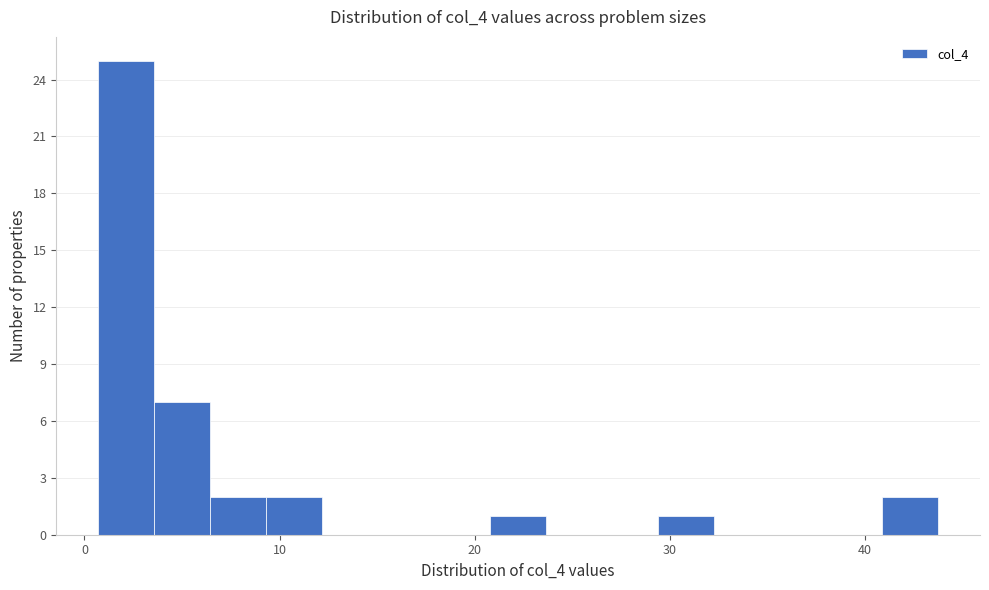

Read against the x-axis, roughly where is the centre of the tallest bar?

2